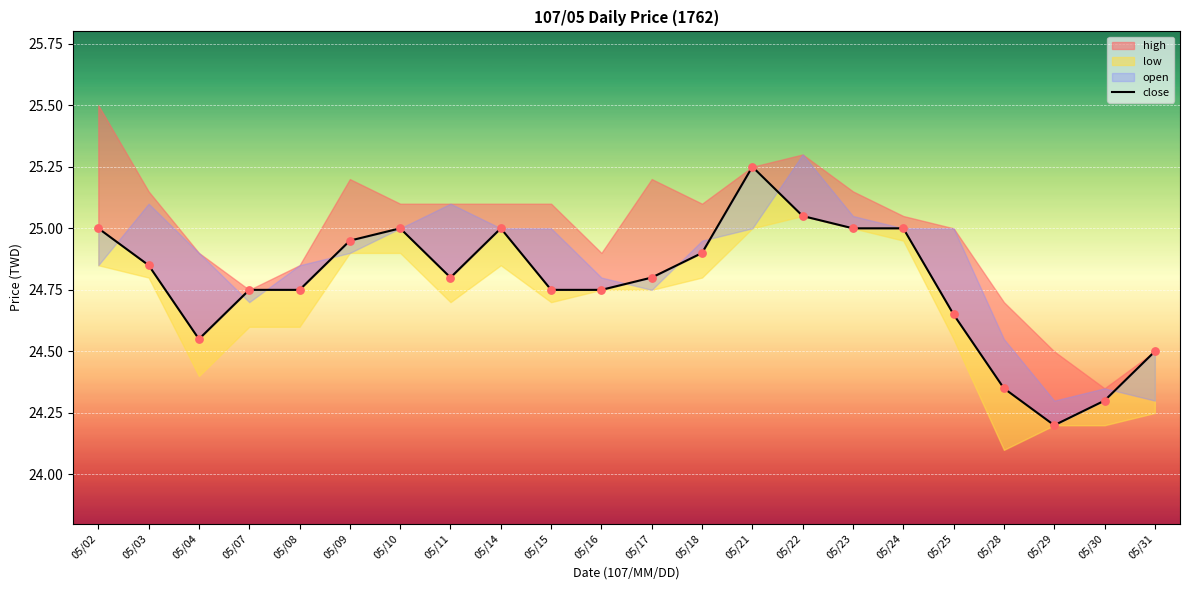

Approximately how many times larger is the value at 05/09 compared to 05/08?

1.0